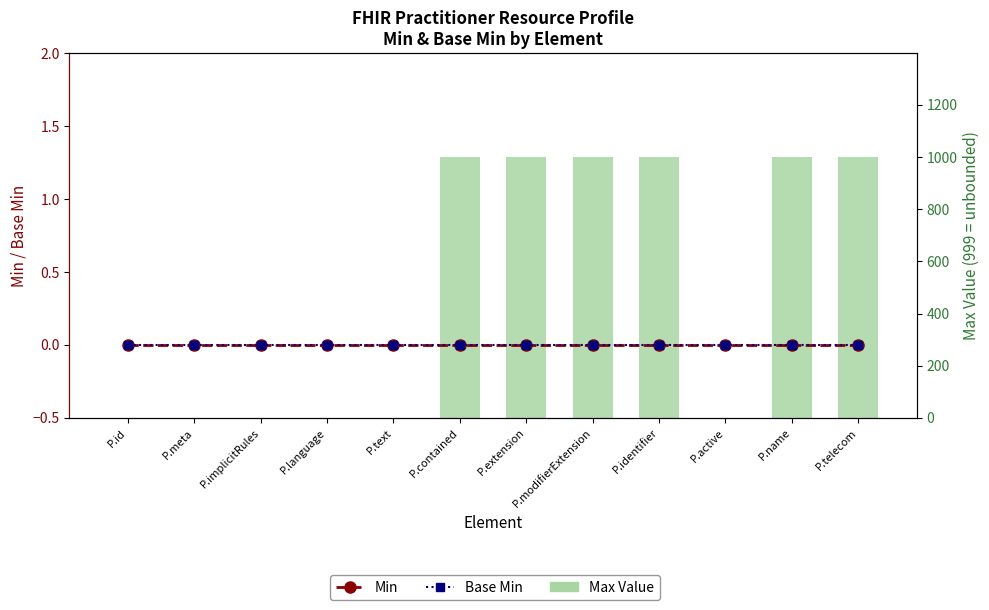

What are all the series names shown in the legend?

Min, Base Min, Max Value